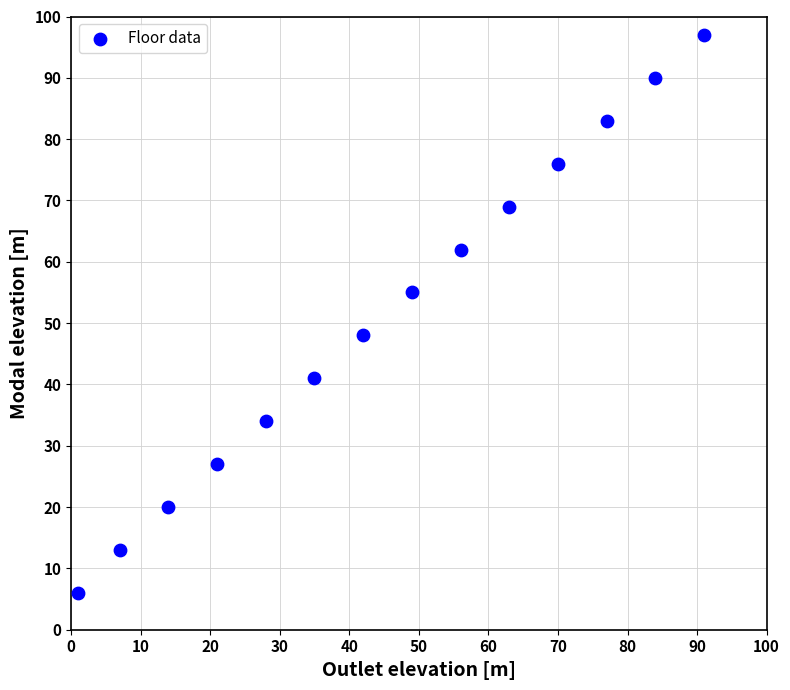

What Y value in the scatter plot is closest to 51?

48